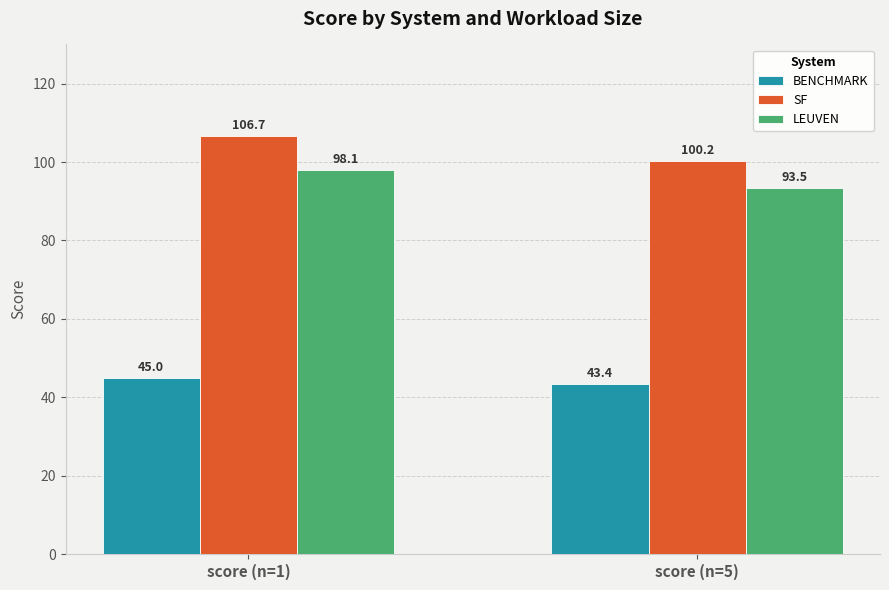

Does the chart contain any negative values?

No